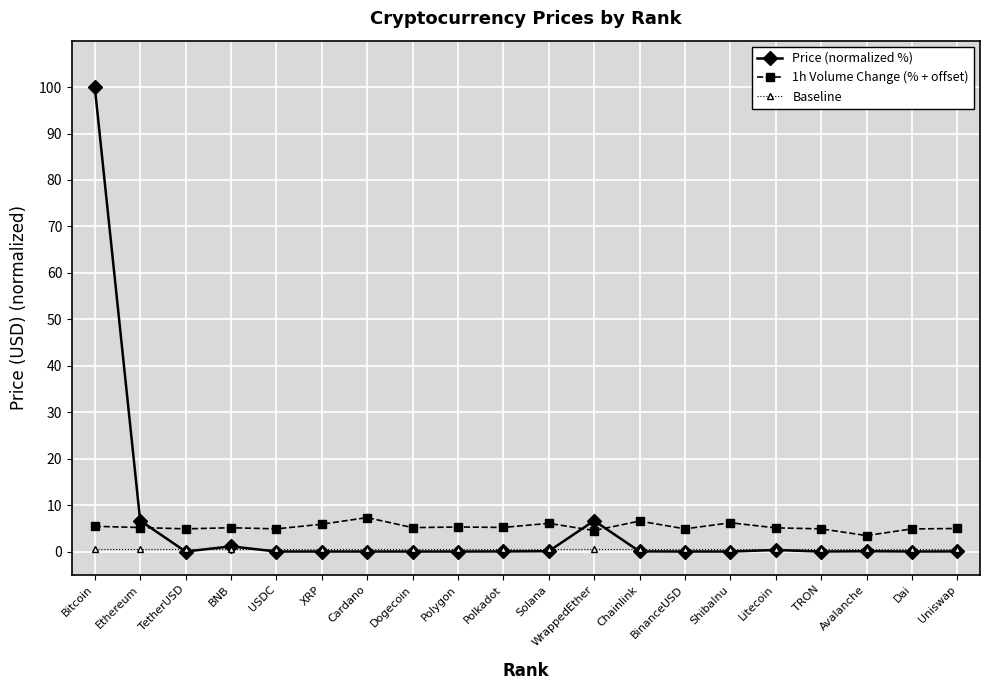

Rank the series by their maximum value, from highest to lowest.

Price (normalized %), 1h Volume Change (% + offset), Baseline